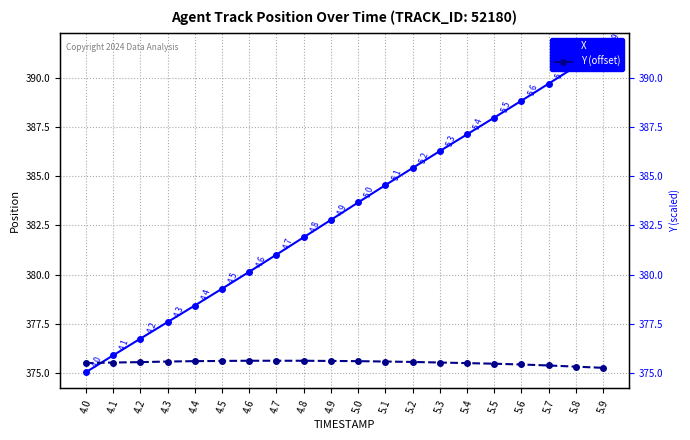

What is the label of the 5th point from the right?

5.5